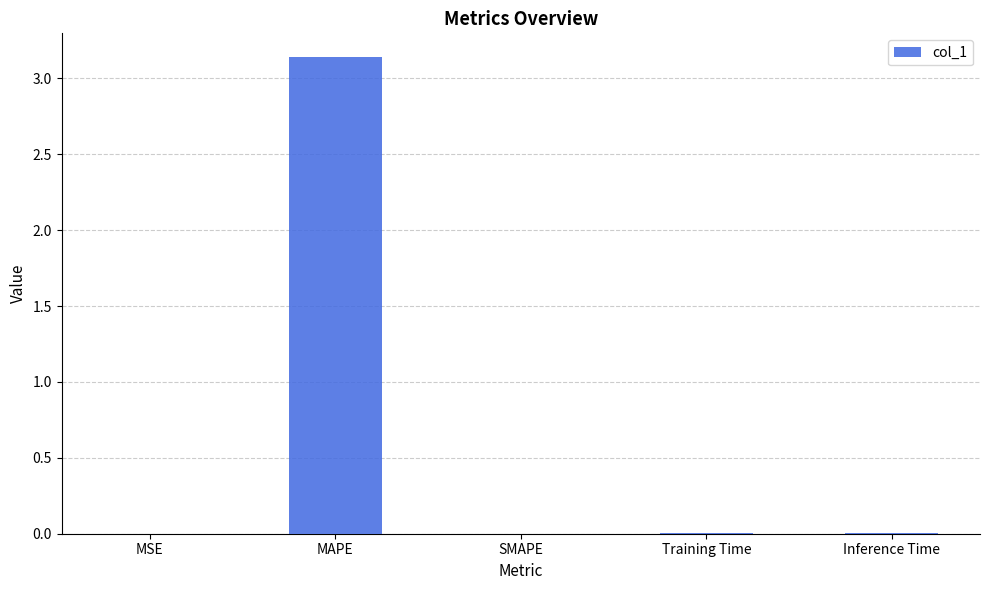

What is the change in value from MAPE to SMAPE?

-3.1